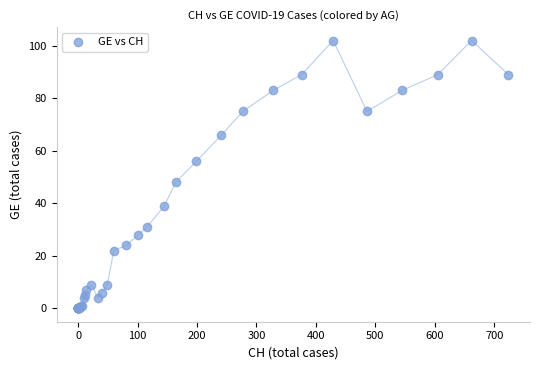

What Y value in the scatter plot is closest to 51?

48